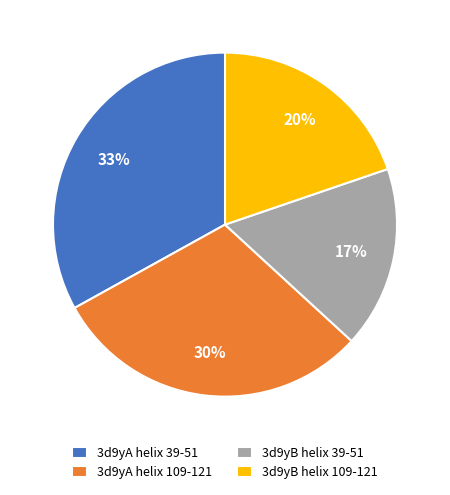

Which category has the biggest portion of the pie?

3d9yA helix 39-51